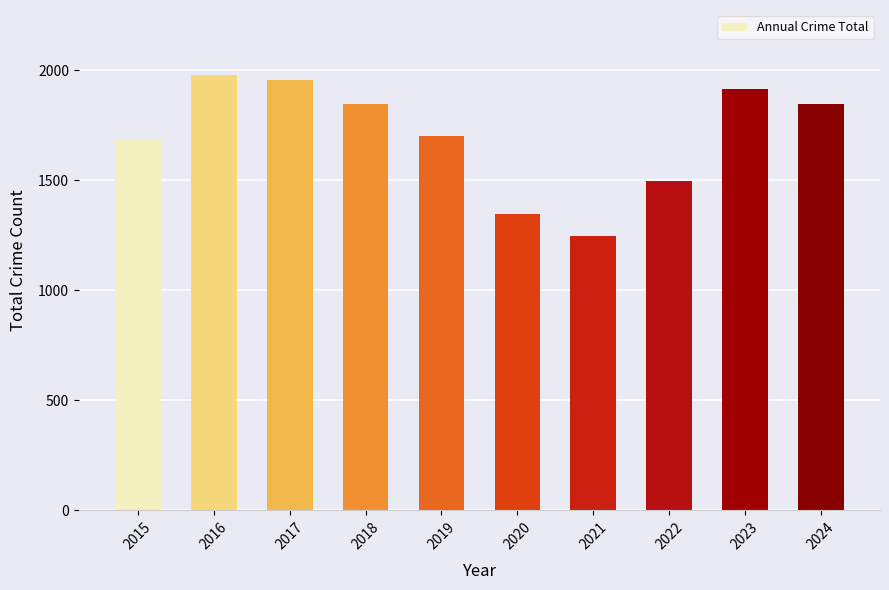

What is the minimum value shown in the chart?

1246